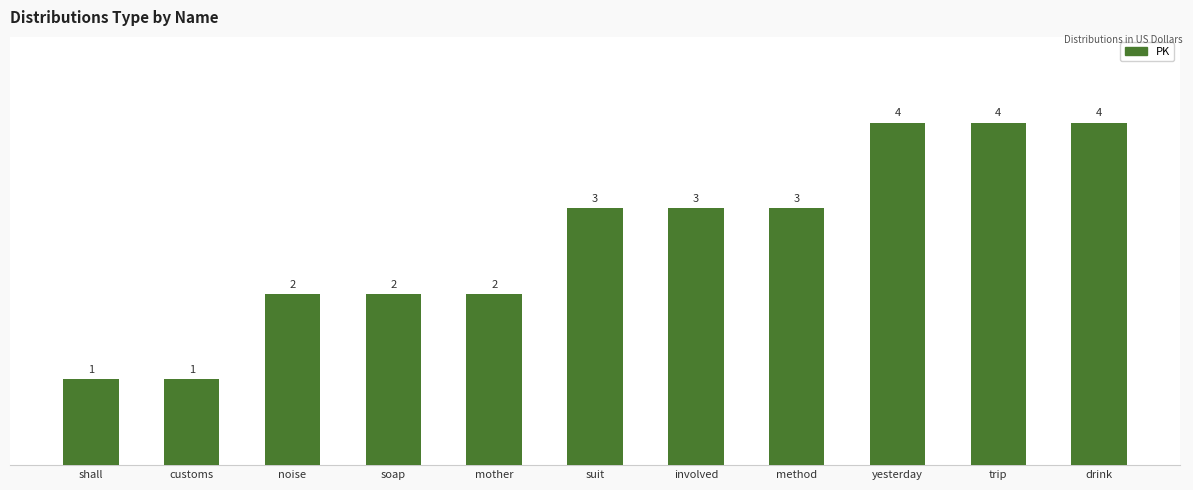

Read the value at soap.

2